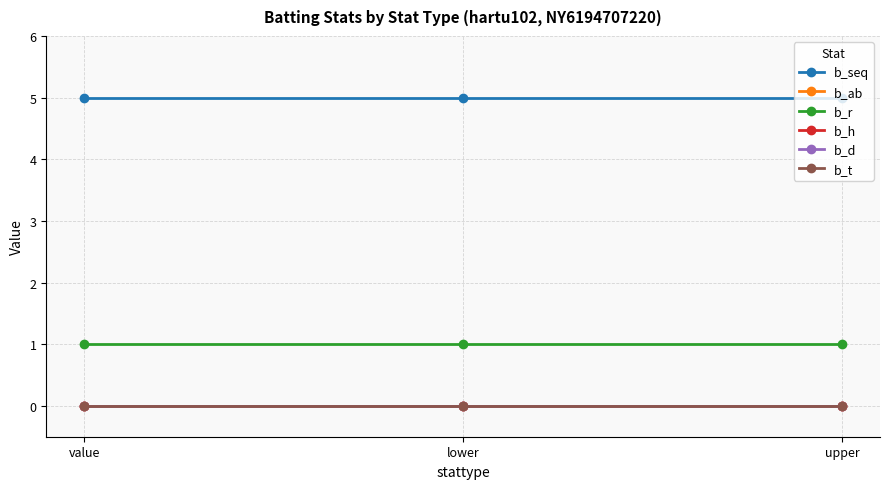

At lower, list the series in order from largest to smallest.

b_seq, b_r, b_ab, b_h, b_d, b_t